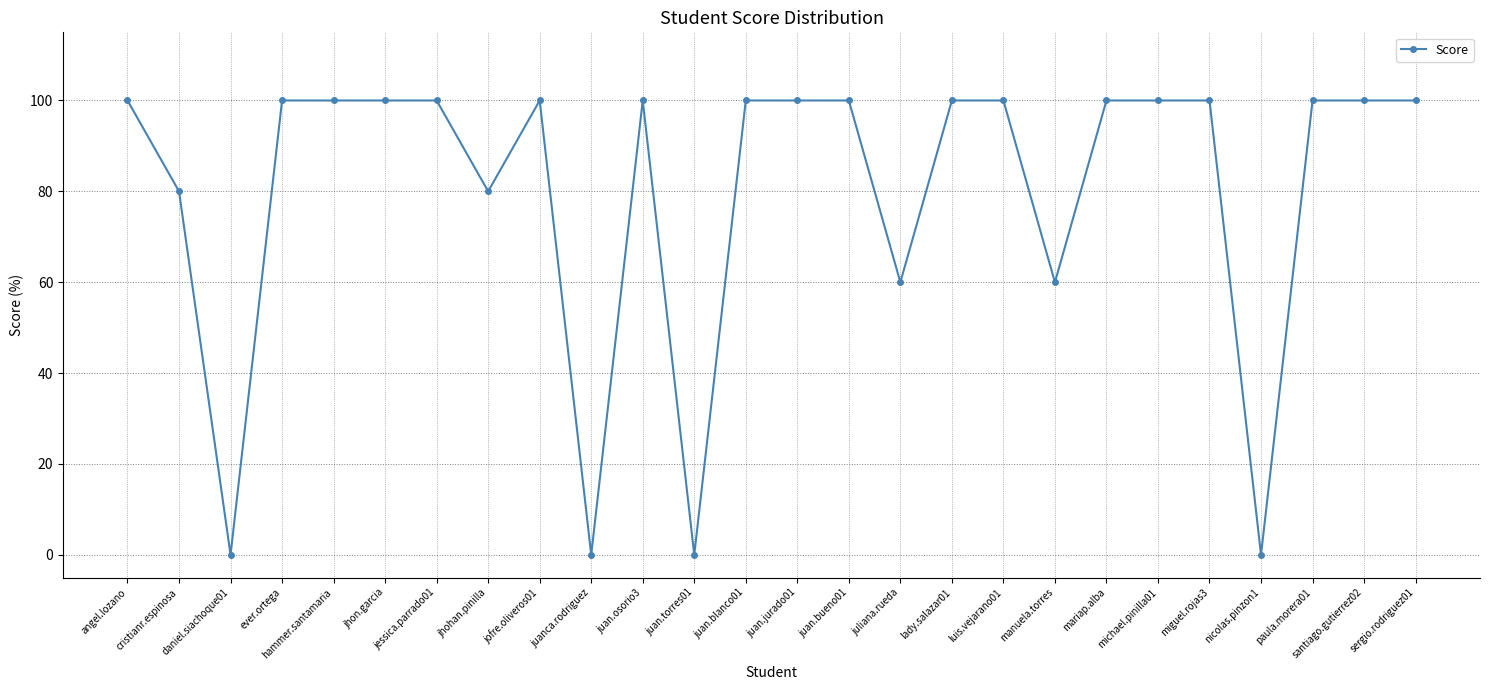

How many series are shown in this chart?

1